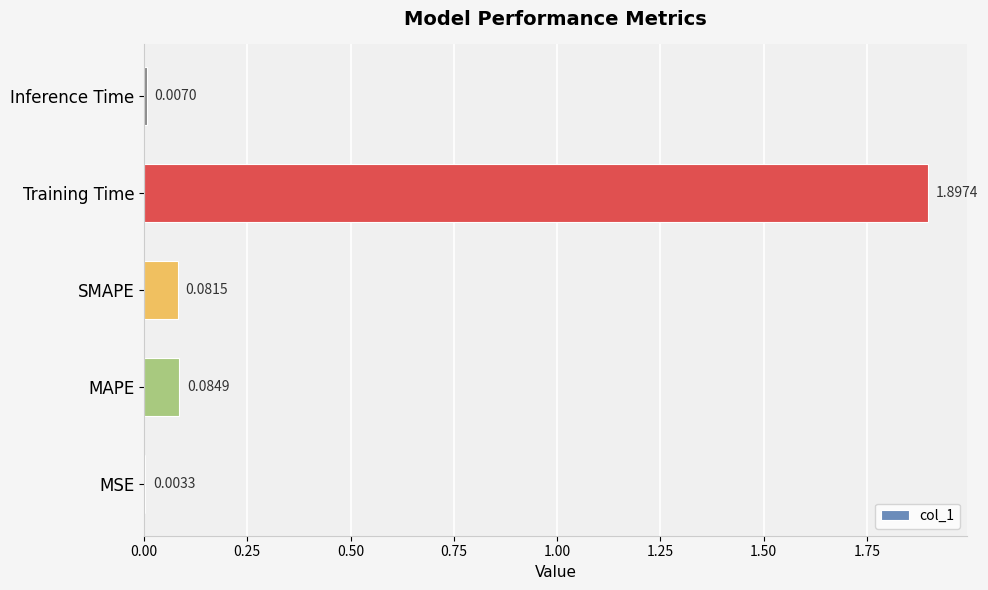

What is the sum of all values?

2.1